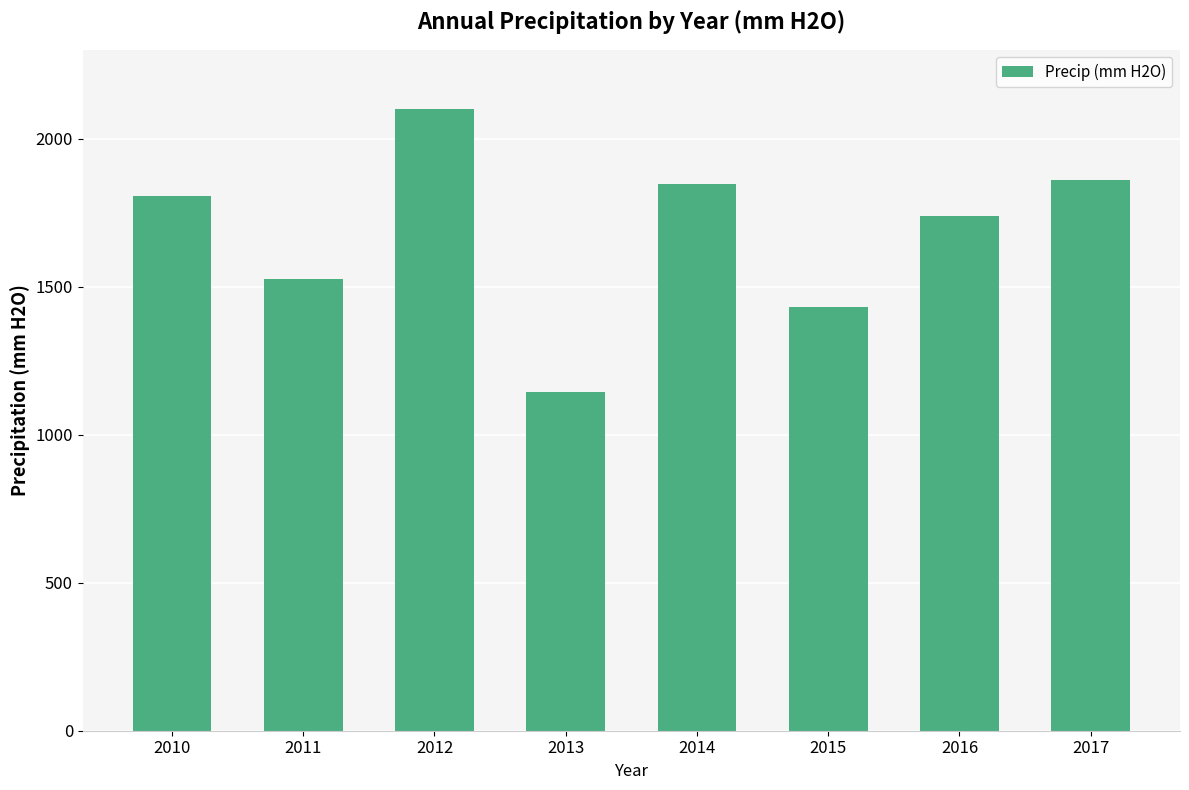

What is the approximate value at 2012?

2098.3